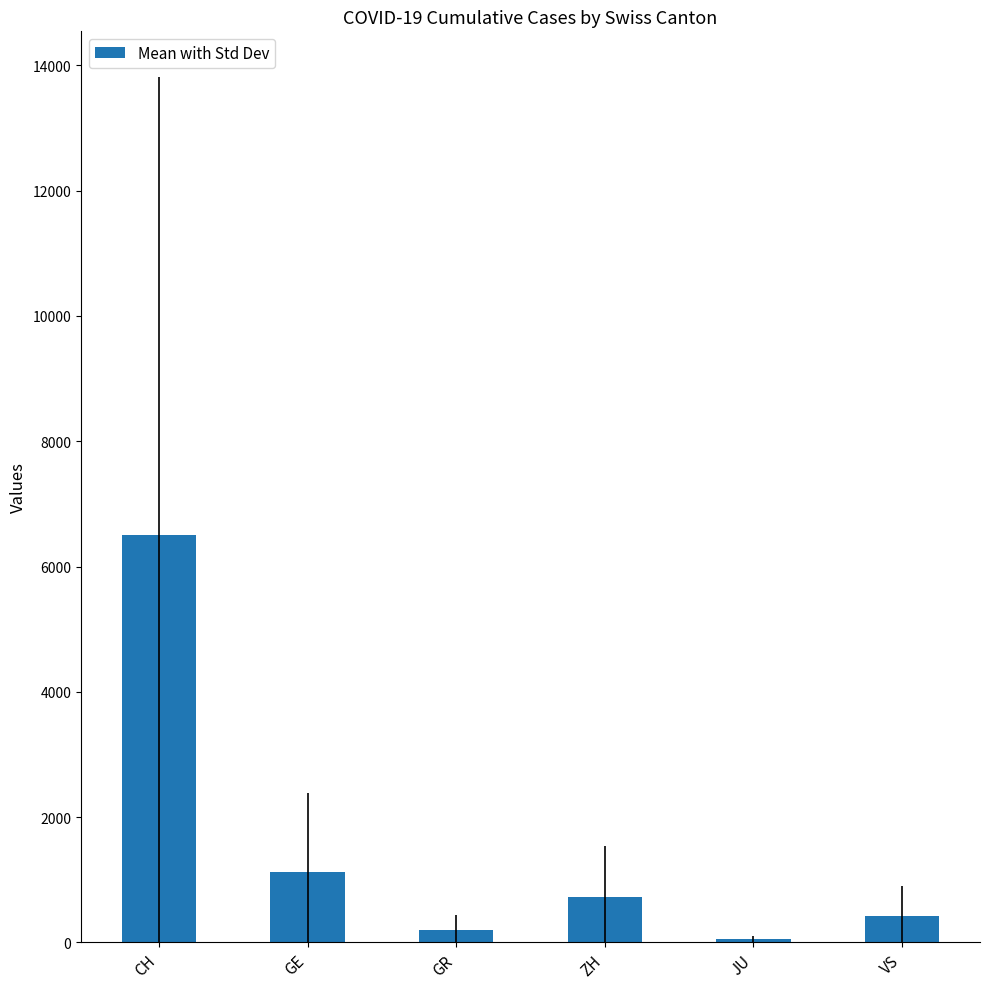

What value does the data have at GR?

205.8